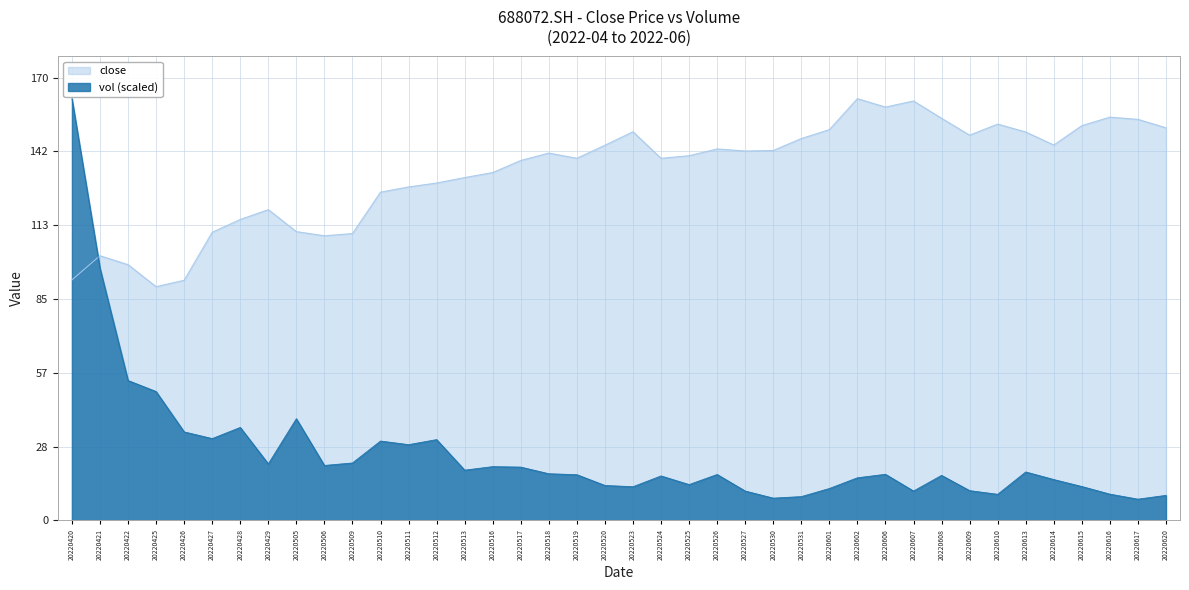

What is the difference between the maximum and minimum values in the vol series?

153.8